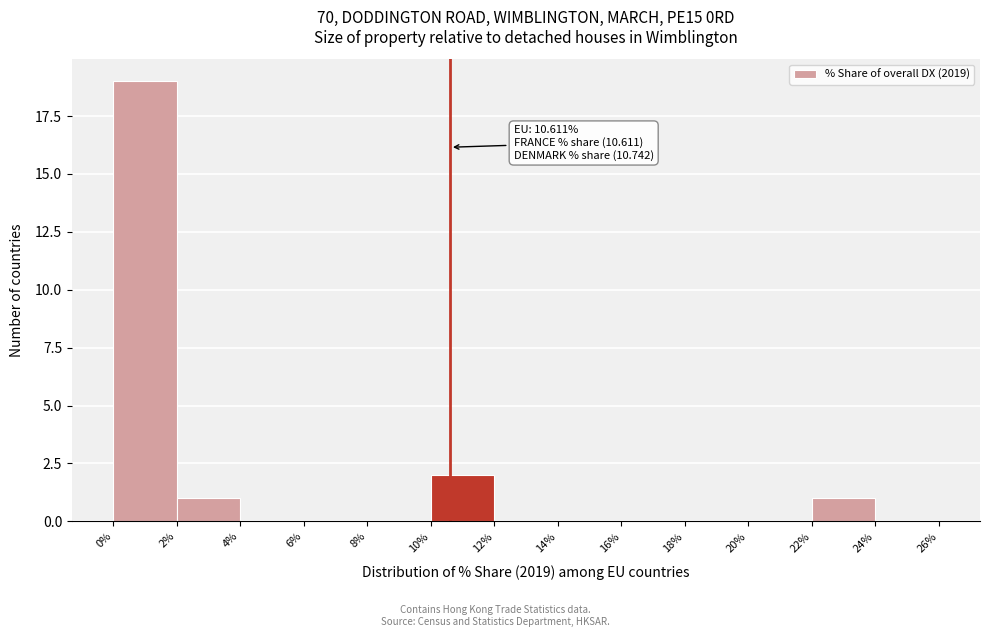

Which range on the x-axis has the tallest bar?

0% to 2%